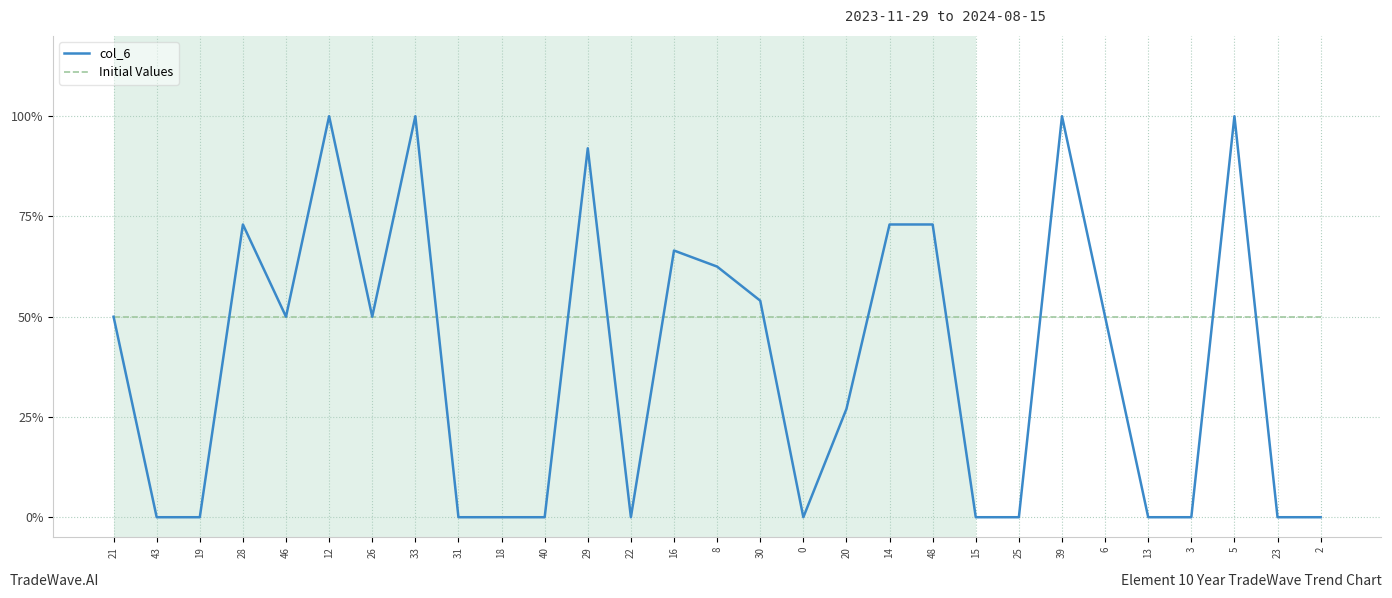

True or false: Initial Values has more than 1 points higher than both neighbors.

False